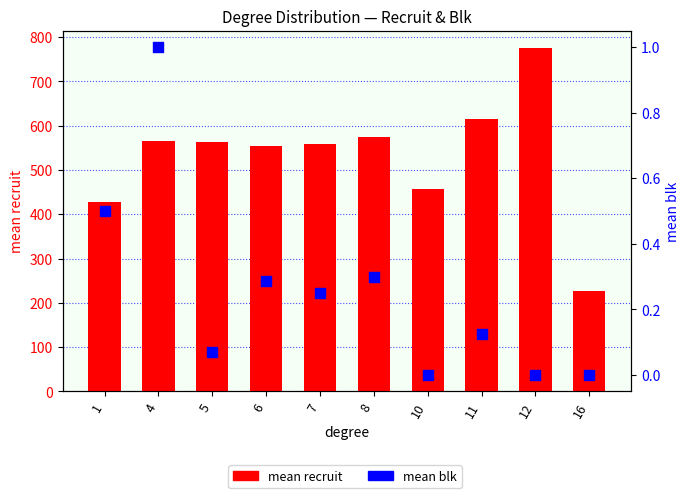

Which series reaches the maximum Y coordinate?

mean recruit